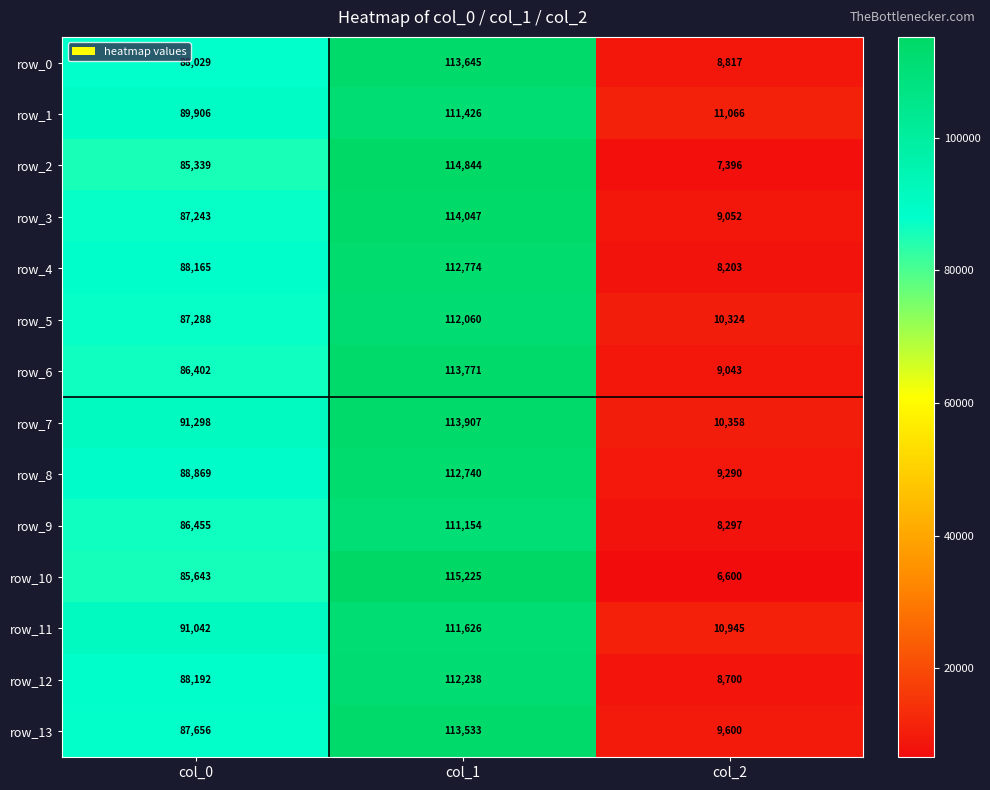

Count the number of categories in the chart.

3